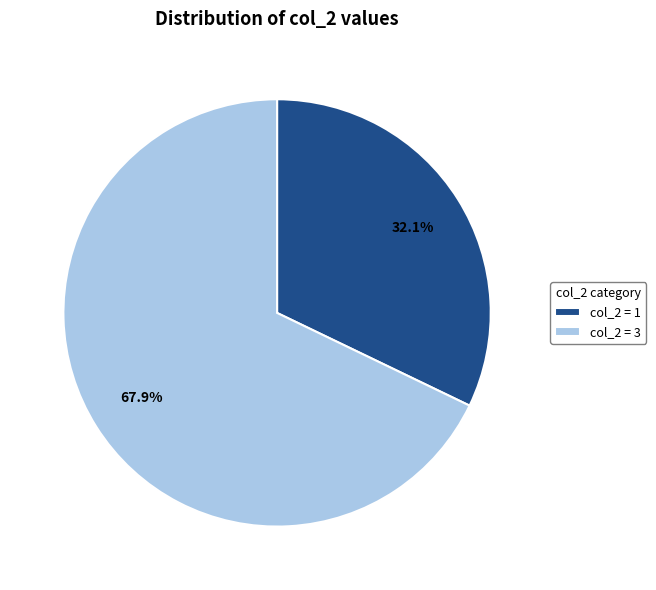

Is there a majority slice in this chart?

Yes